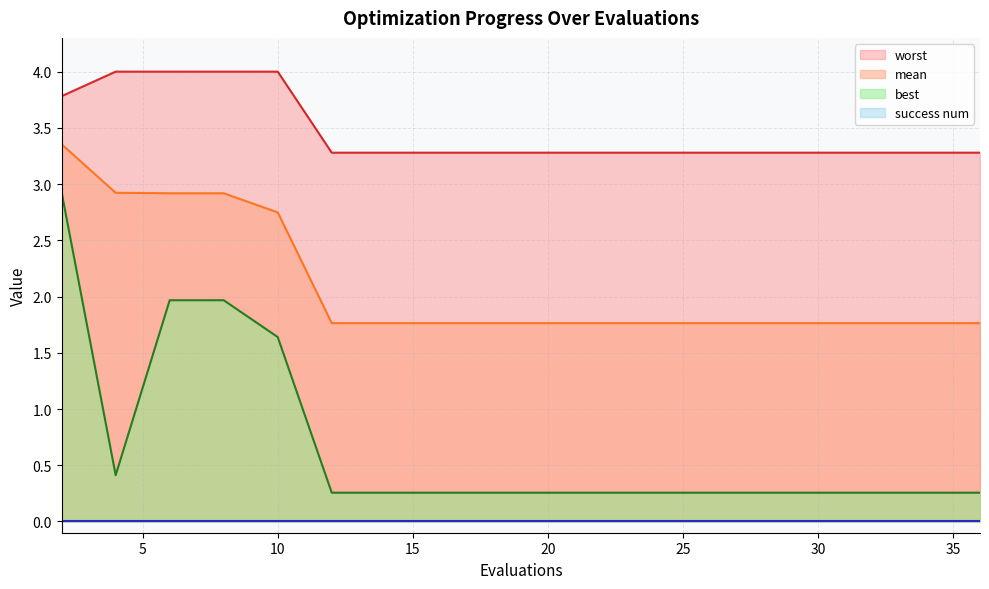

Count the number of data series in this chart.

4